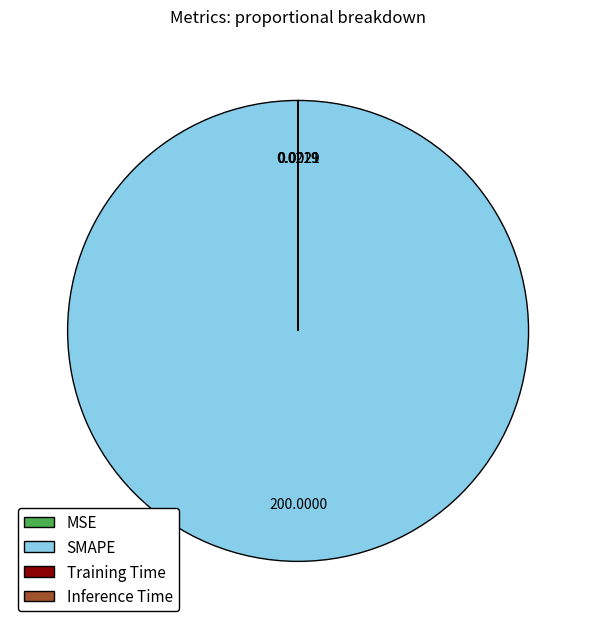

Is there a majority slice in this chart?

Yes